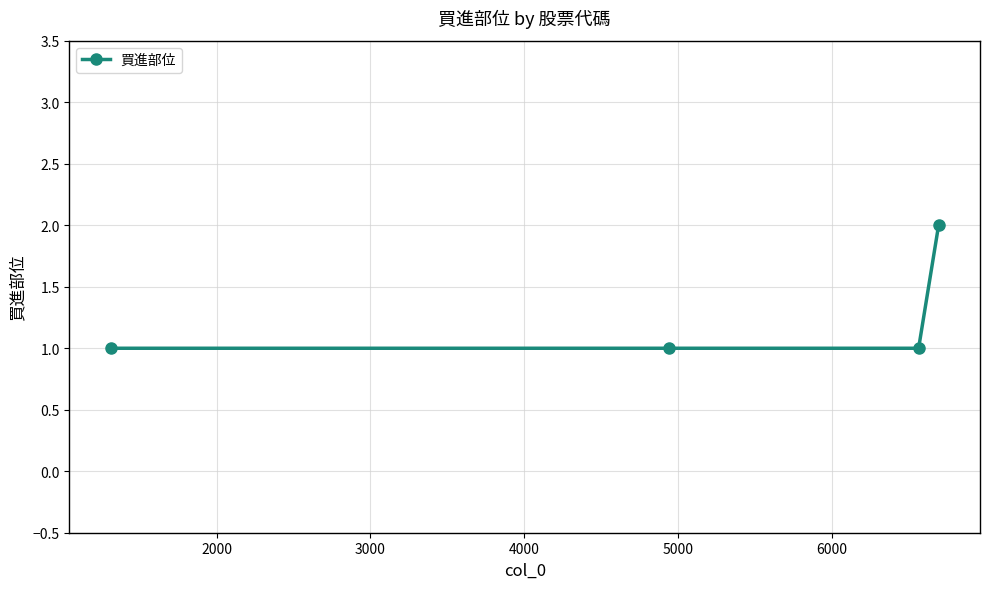

Count the number of data series in this chart.

1